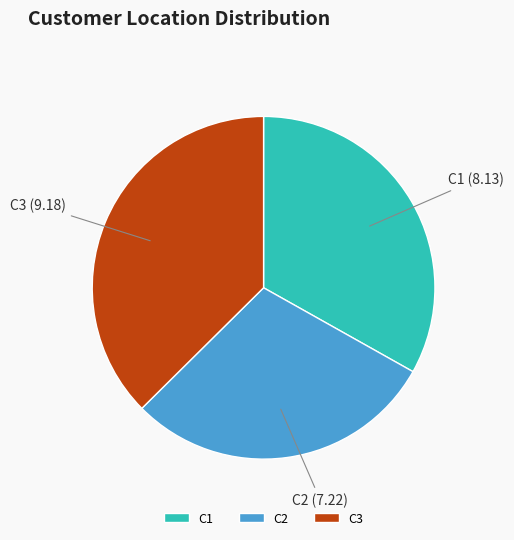

Is there any slice that represents more than half of the pie?

No